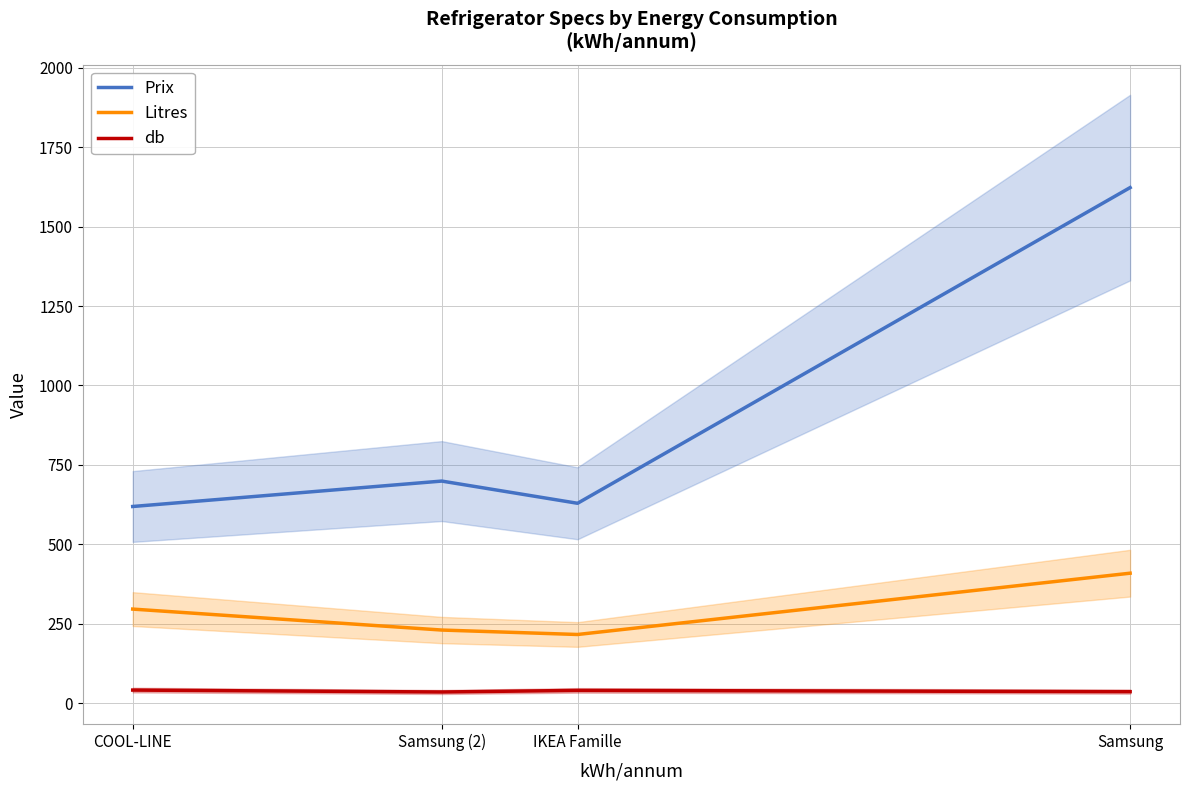

True or false: Litres has more than 0 interior local peaks.

False